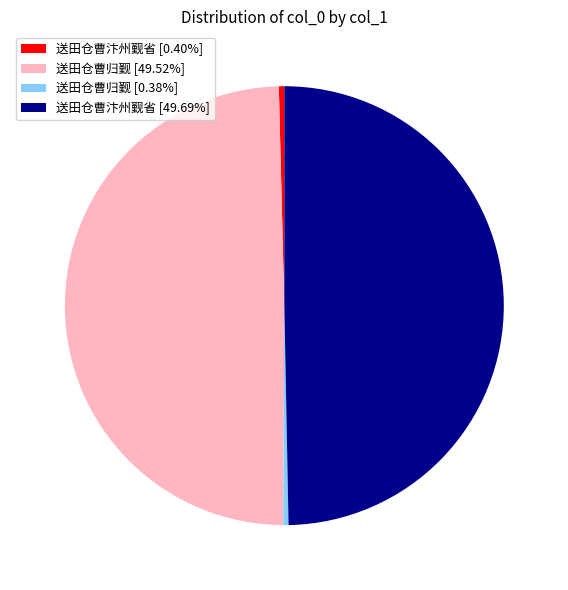

Does 送田仓曹汴州觐省 [49.69%] represent more than half of the total?

No